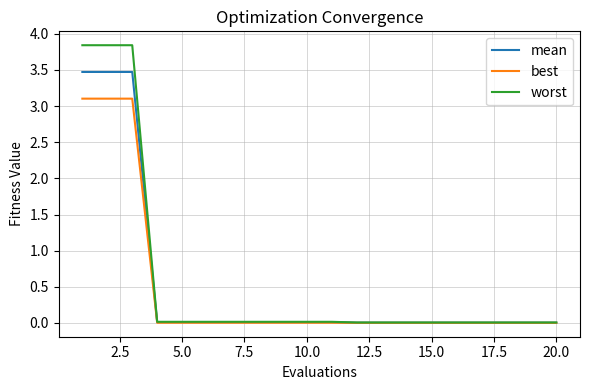

What is the maximum value shown in the chart?

3.8